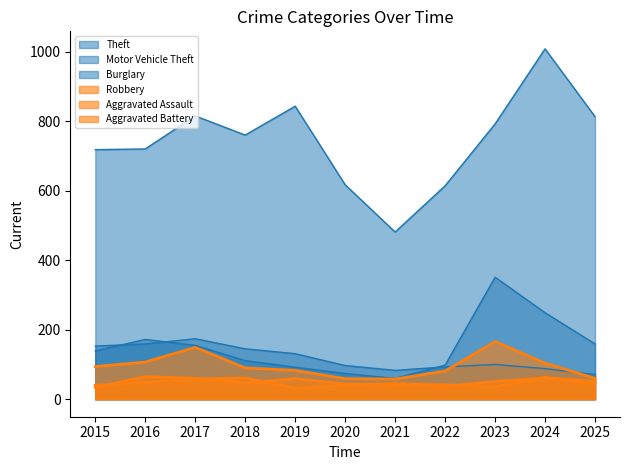

Where is Theft nearest to the value 744?

2018